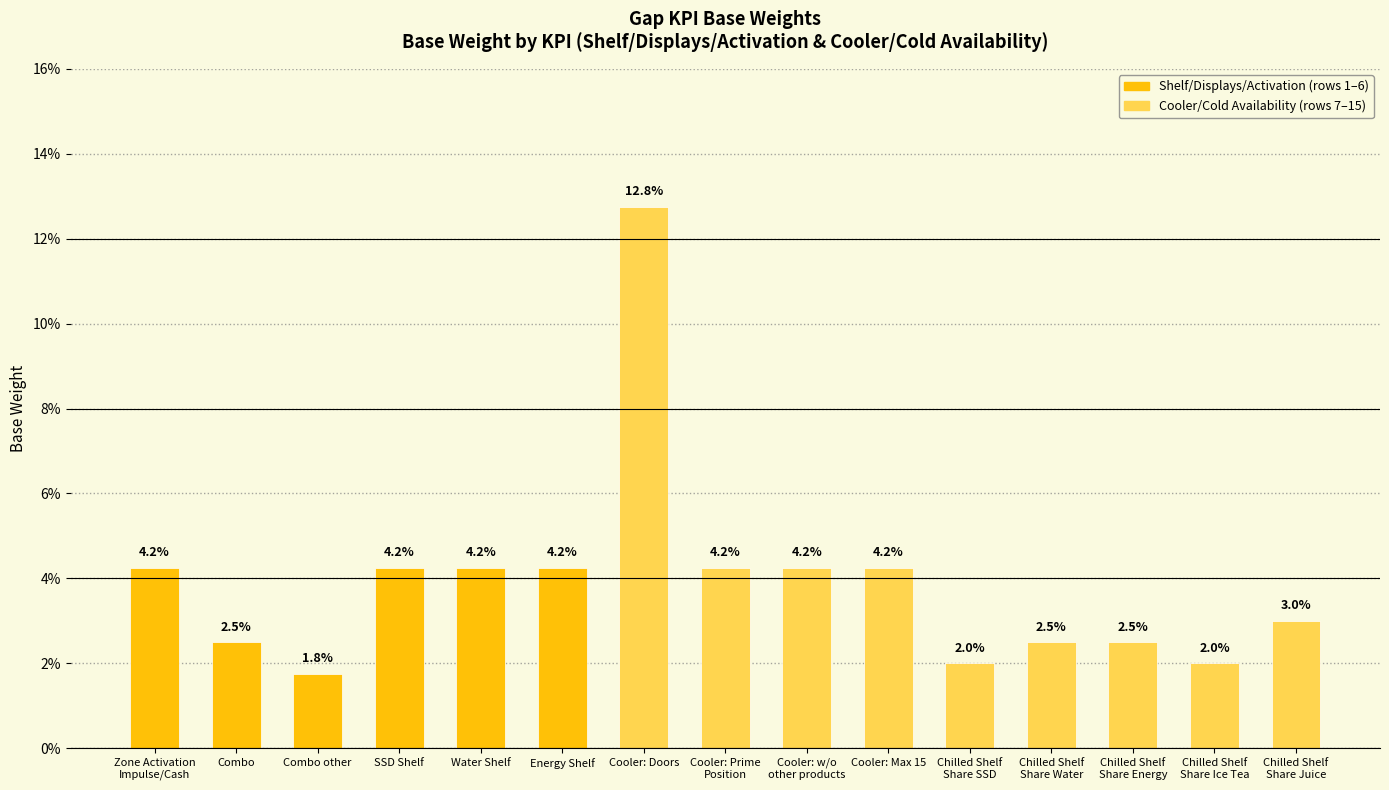

Which has a higher value, Chilled Shelf
Share Energy or Cooler: Prime
Position?

Cooler: Prime
Position